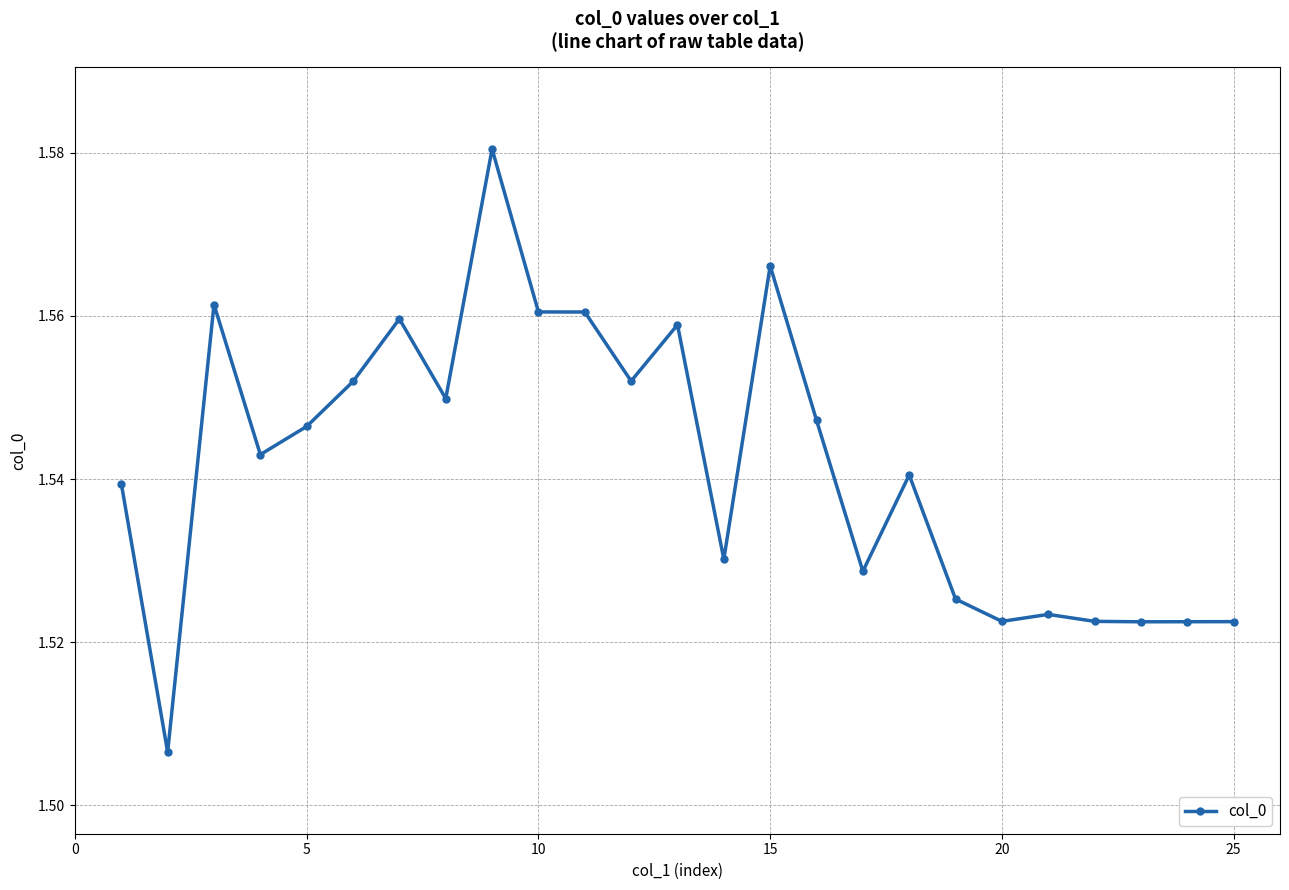

True or false: the data has more than 0 interior local peaks.

True